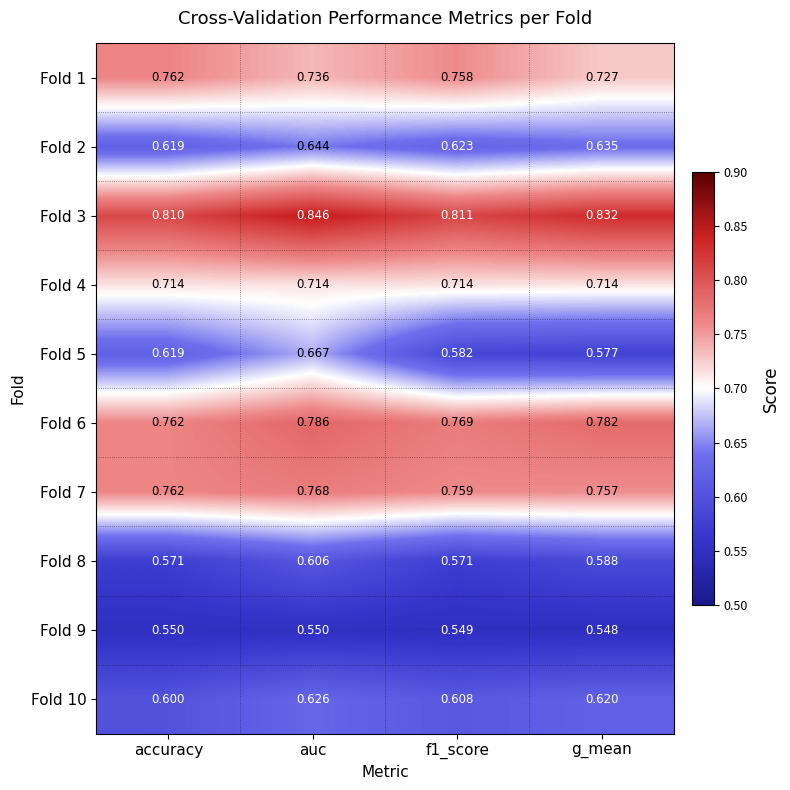

Where is Fold 7 nearest to the value 0?

g_mean